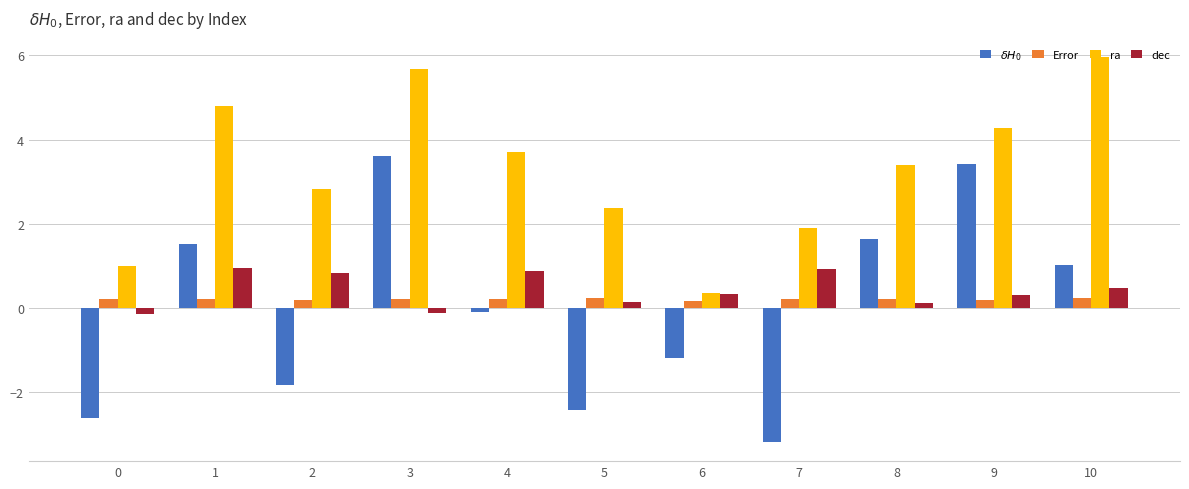

What is the difference between the second highest and minimum values in the dec series?

1.1